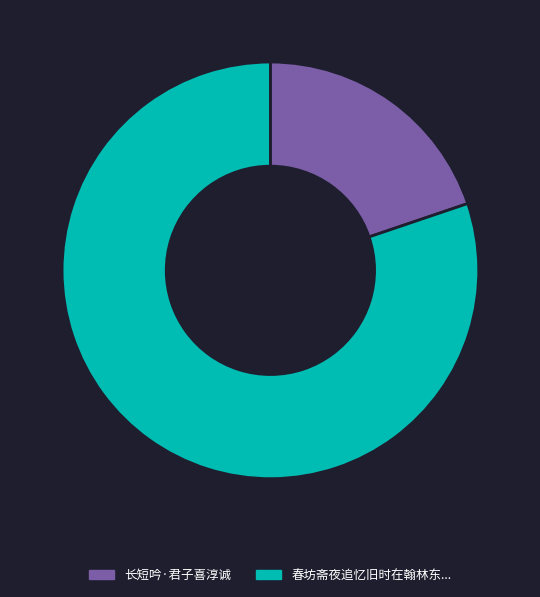

Is there any slice that represents more than half of the pie?

Yes